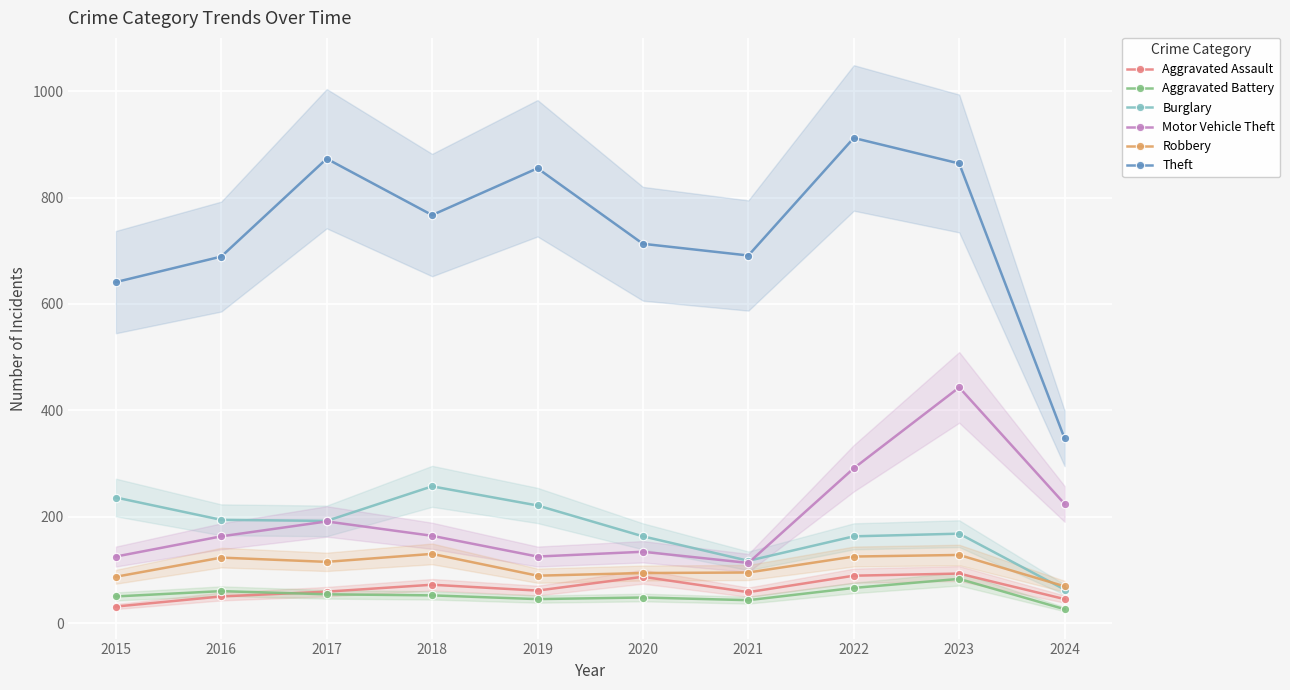

The Theft series shows 912 at 2022. True or false?

True